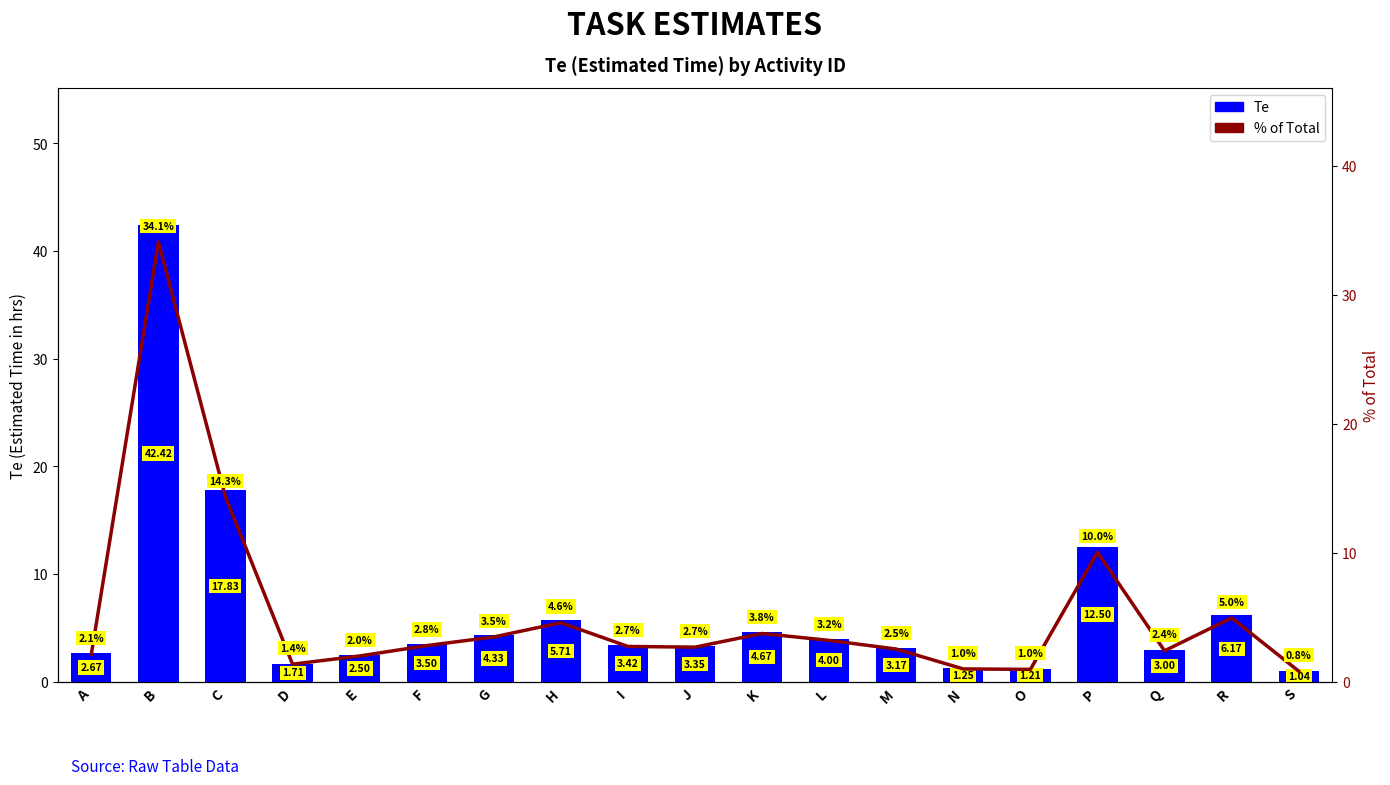

Is the value of Te at Q greater than the value of % of Total at G?

No